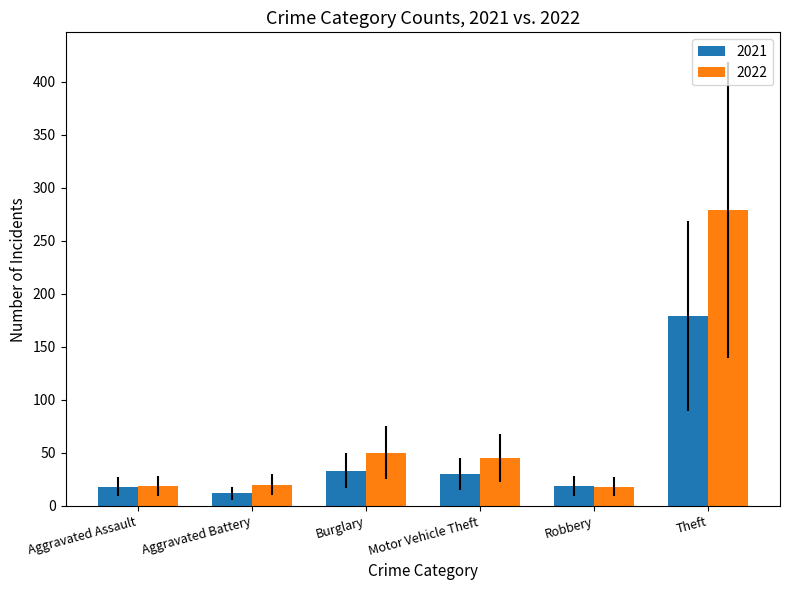

True or false: 2022 has a value of 279 at Theft.

True